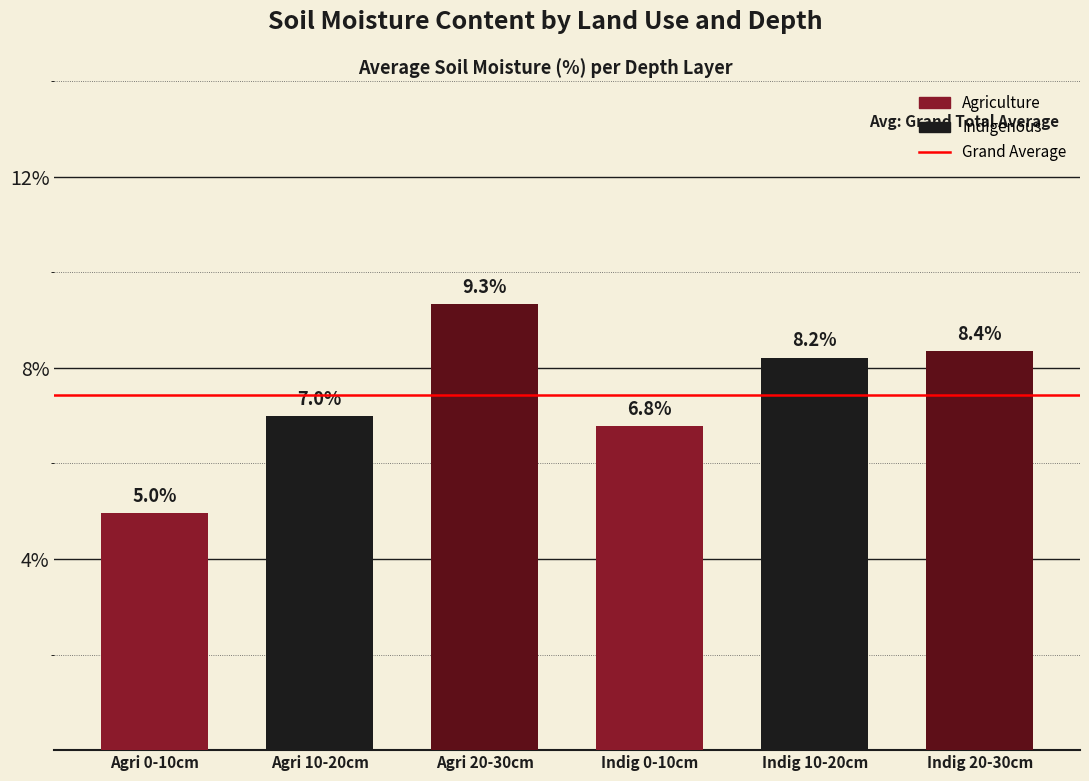

What is the approximate value at Indig 0-10cm?

6.8